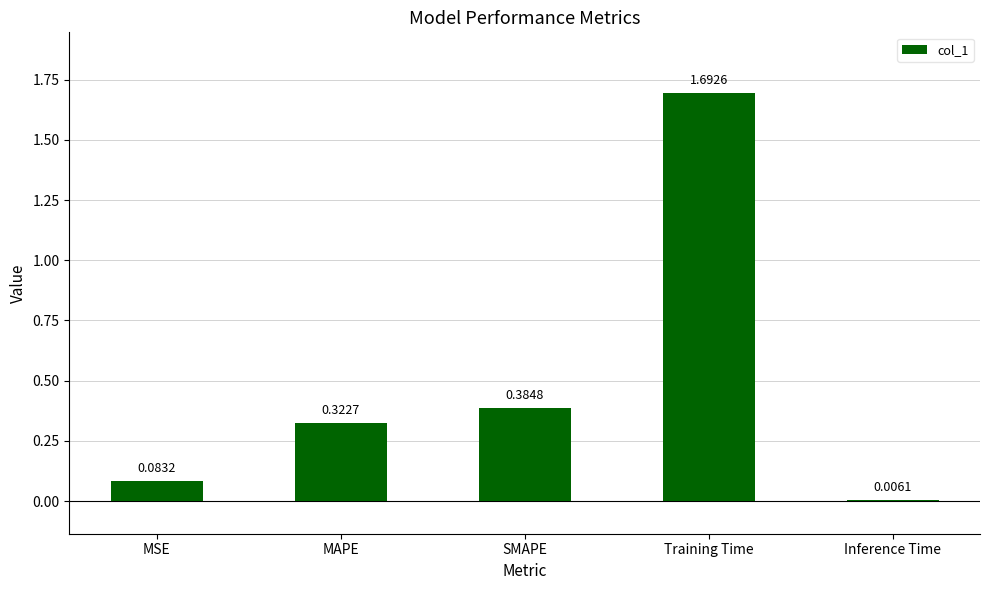

Which label corresponds to the largest value in the chart?

Training Time